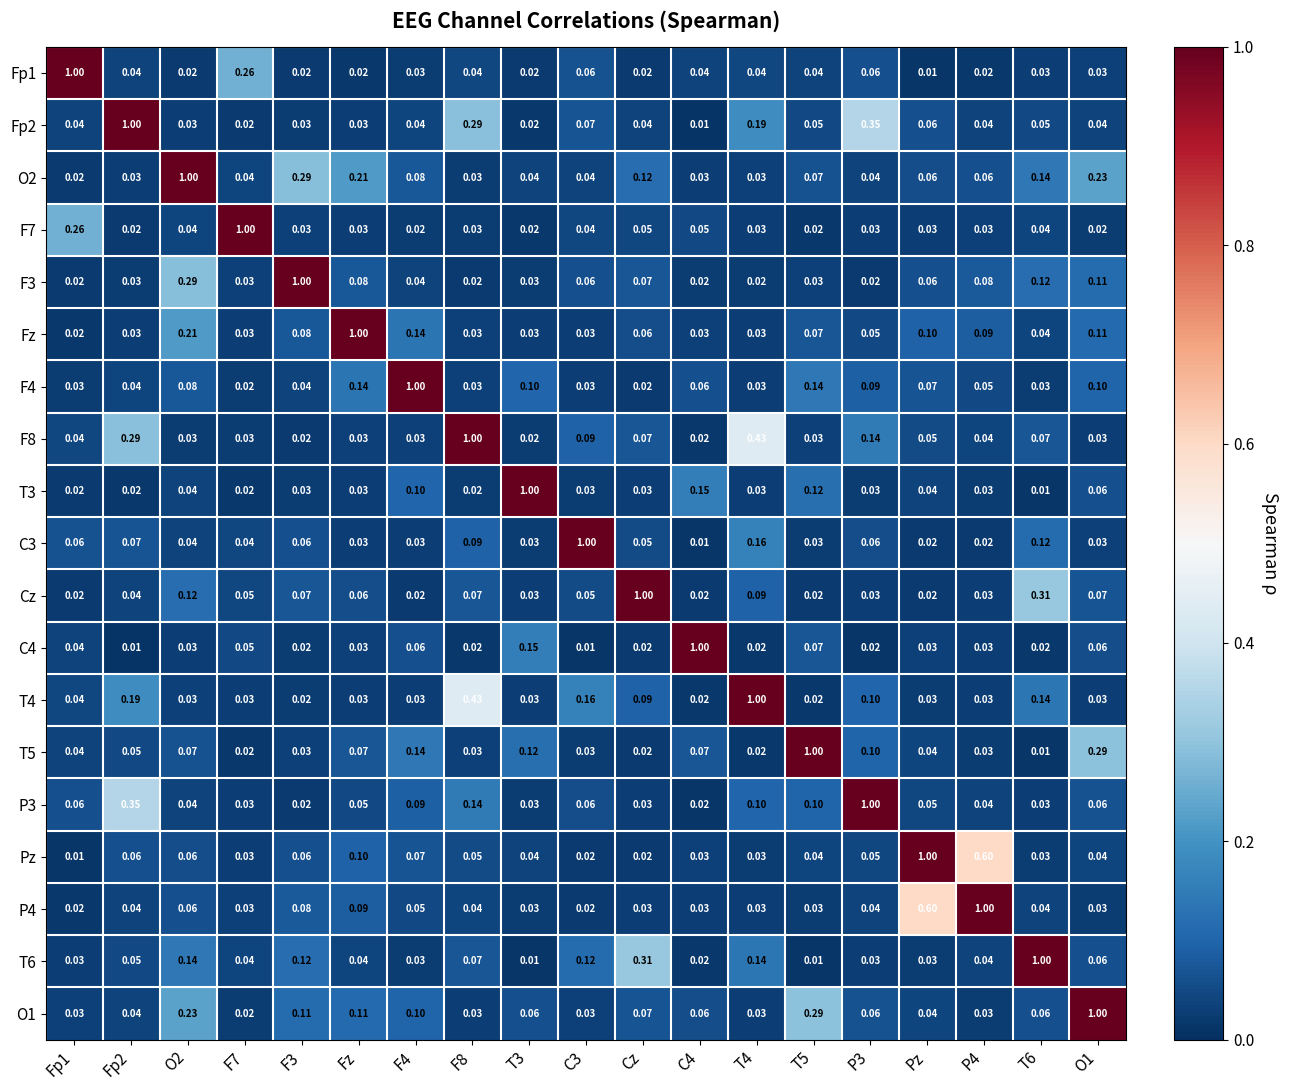

Is the value of O2 at T4 greater than the value of F4 at Fp2?

No